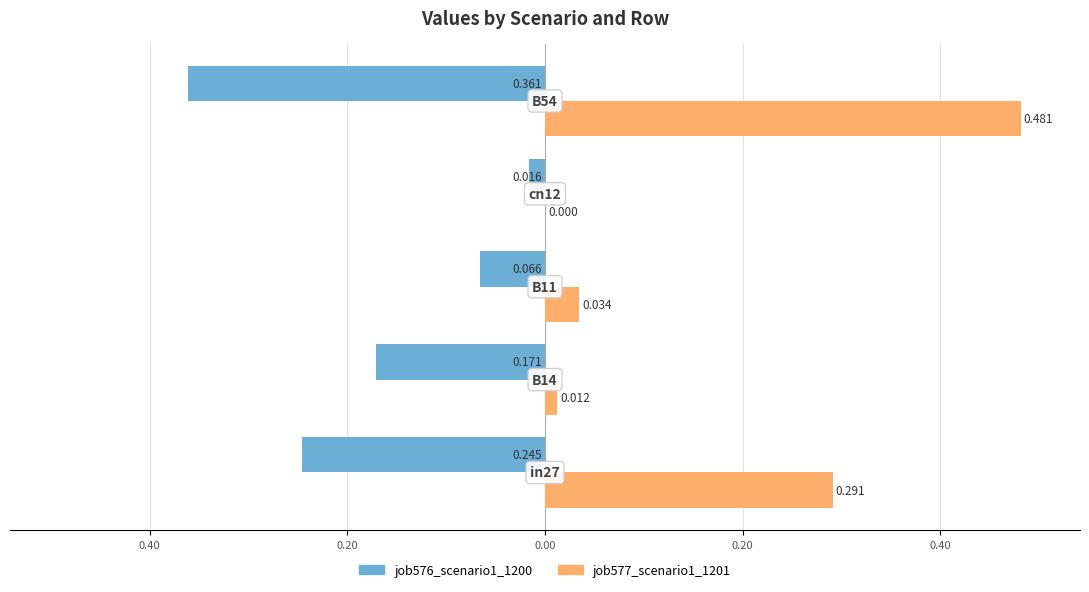

Reading right to left, transcribe all the data shown in this chart.

job576_scenario1_1200: 0.20=-0.4	0.00=-0.0	0.20=-0.1	0.40=-0.2	0.60=-0.2
job577_scenario1_1201: 0.20=0.5	0.00=0.0	0.20=0.0	0.40=0.0	0.60=0.3